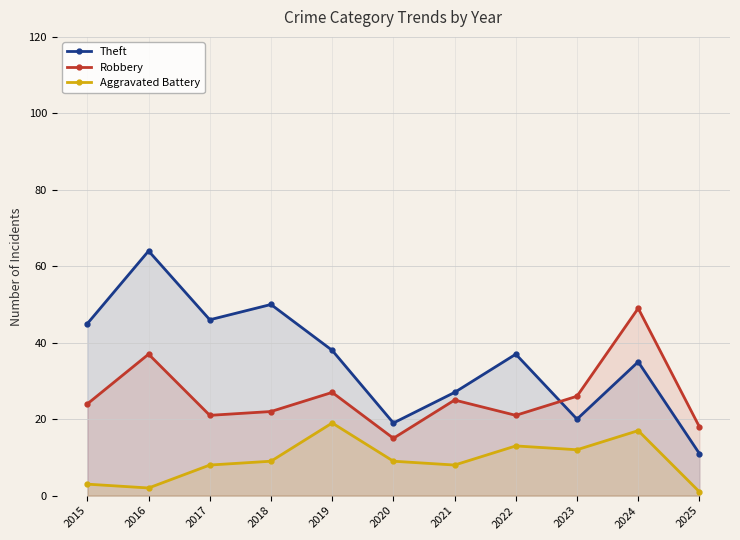

Reading left to right, what are all the values shown in this chart?

Theft: 45	64	46	50	38	19	27	37	20	35	11
Robbery: 24	37	21	22	27	15	25	21	26	49	18
Aggravated Battery: 3	2	8	9	19	9	8	13	12	17	1